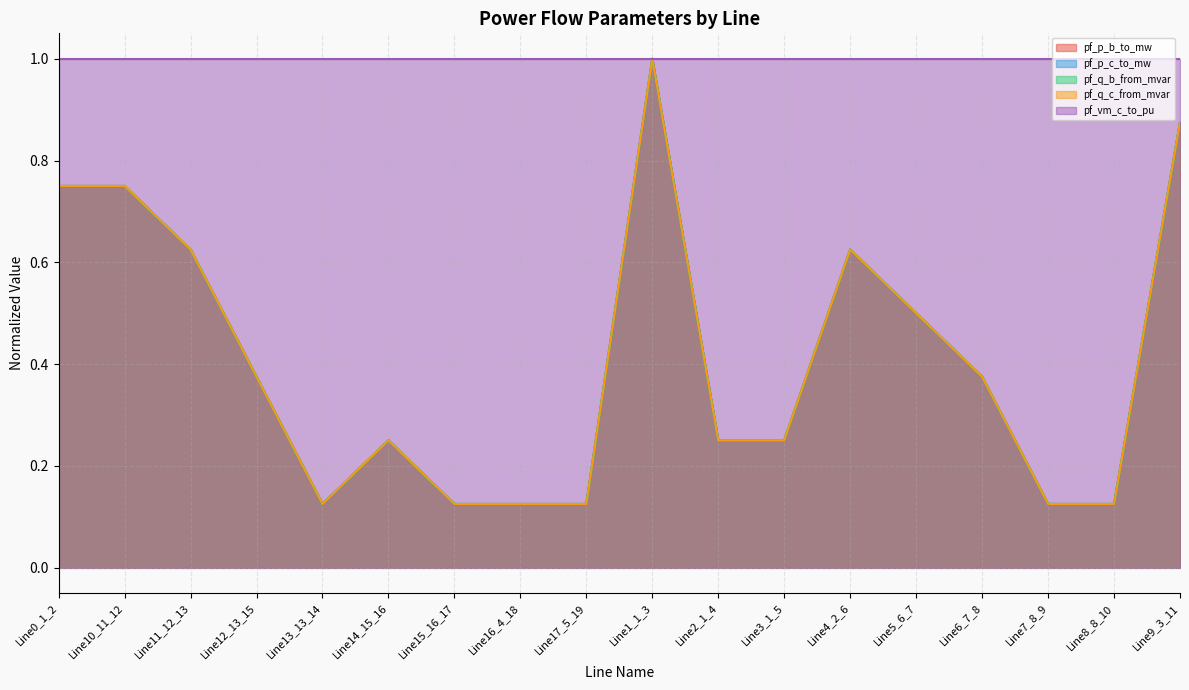

How many pf_q_c_from_mvar values are between 0 and 1?

18